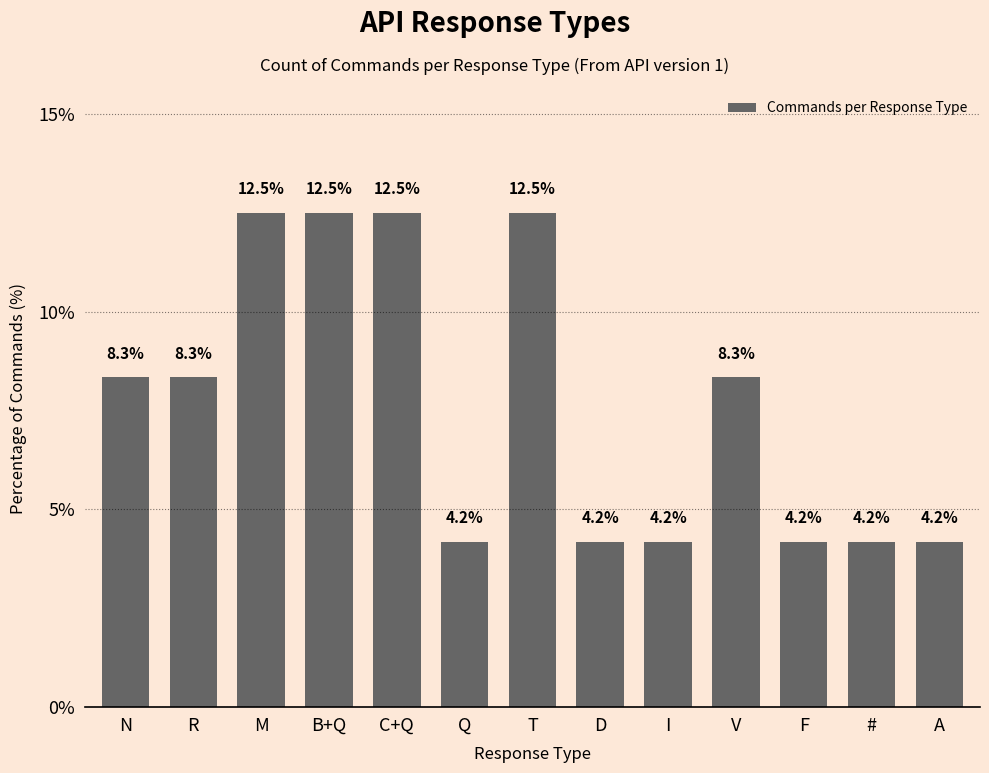

Are the bars grouped side by side (vs. stacked)?

No